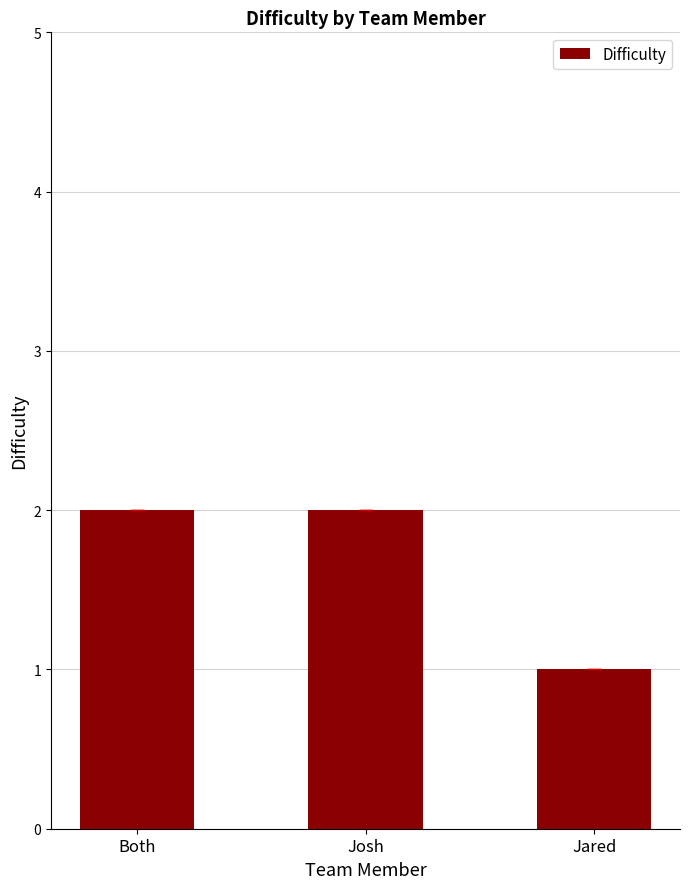

What is the label of the 2nd bar from the left?

Josh